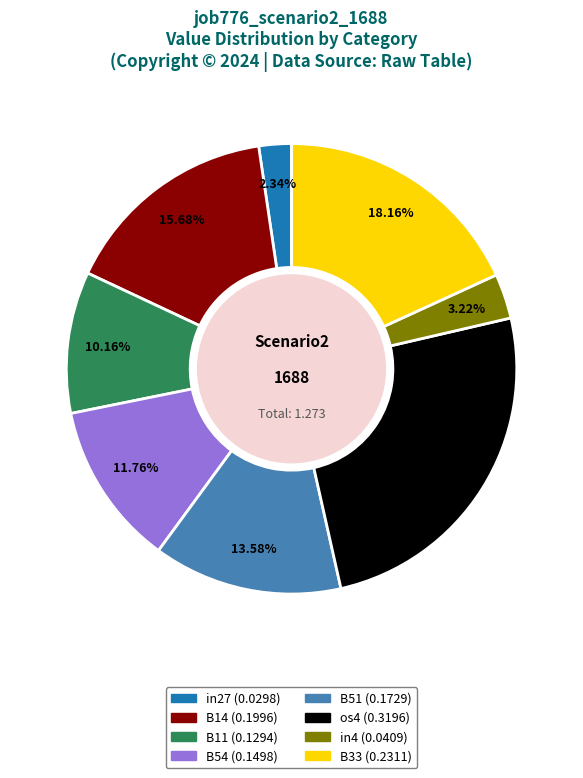

Is there any slice that represents more than half of the pie?

No